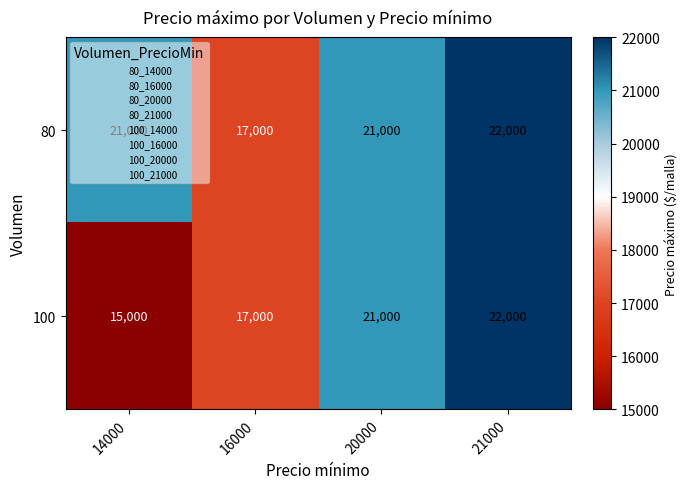

Which series has the widest spread of values?

100